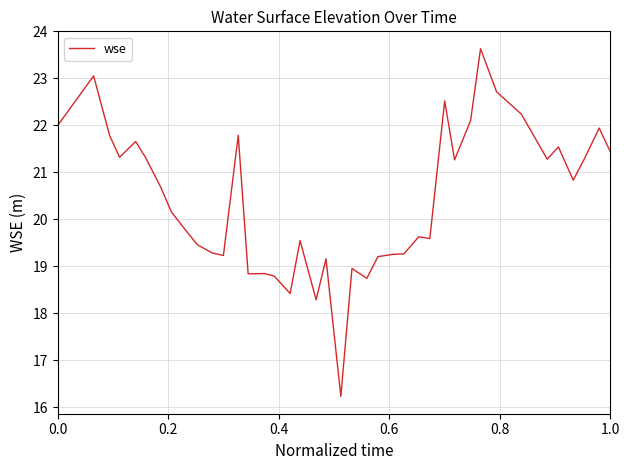

What is the minimum value shown in the chart?

16.2